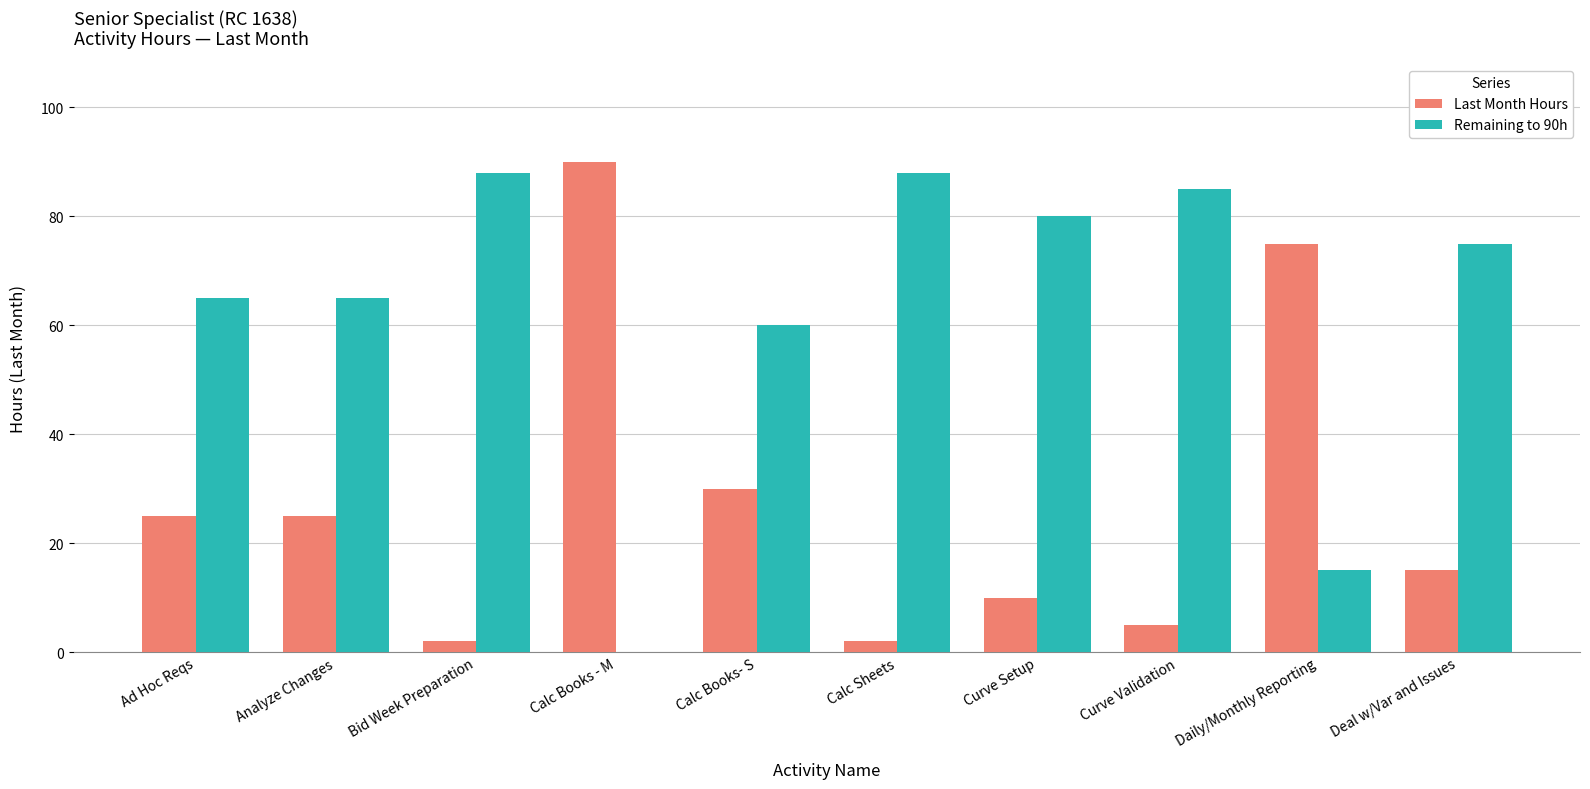

How many values in Remaining to 90h are above zero?

9